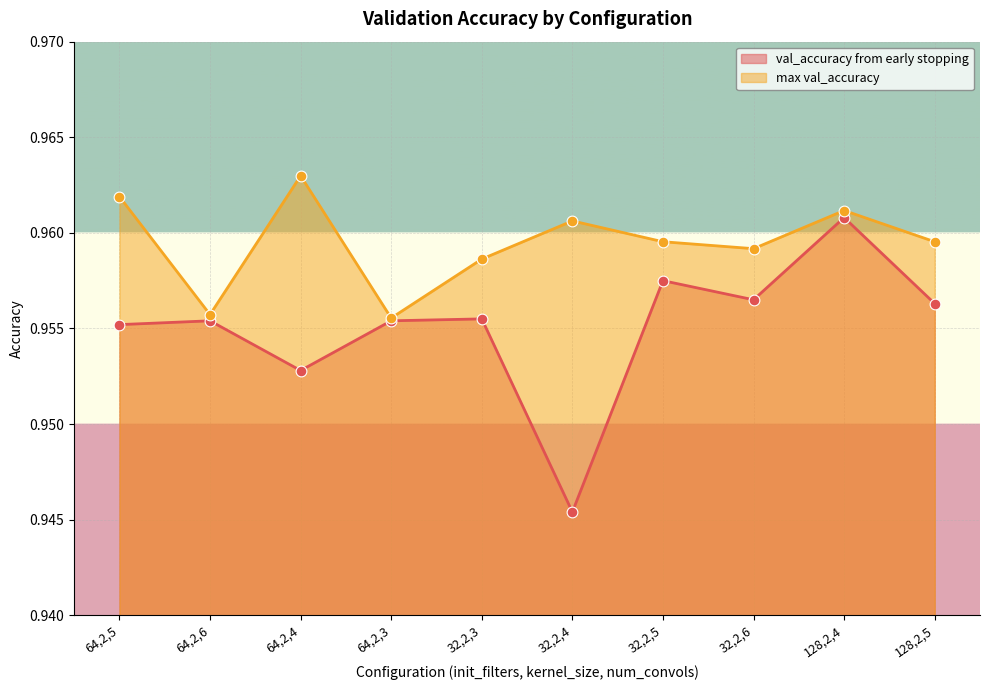

What are all the series names shown in the legend?

val_accuracy from early stopping, max val_accuracy